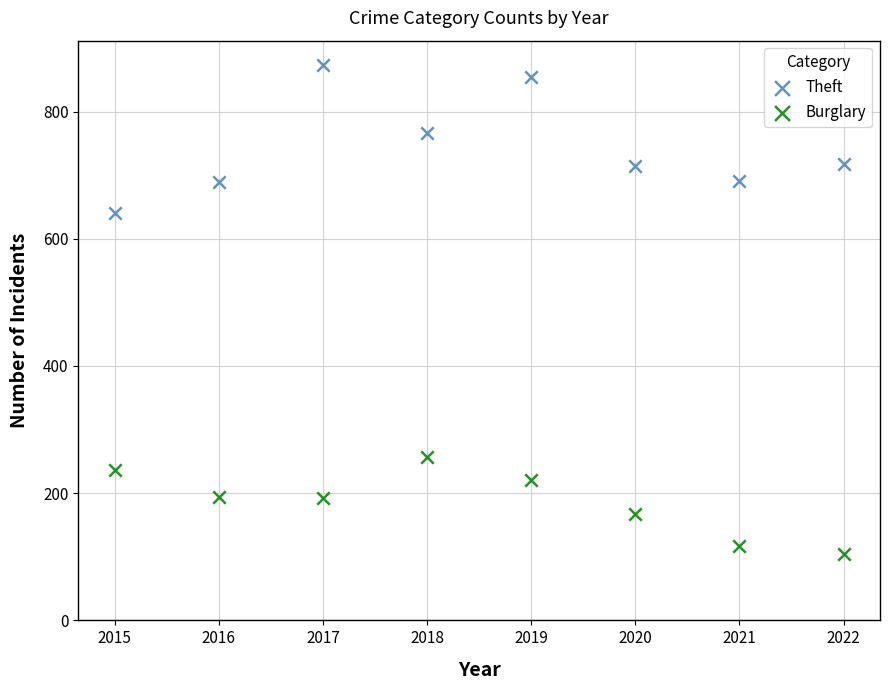

Across all data points, what is the range of Y values (max minus min)?

769